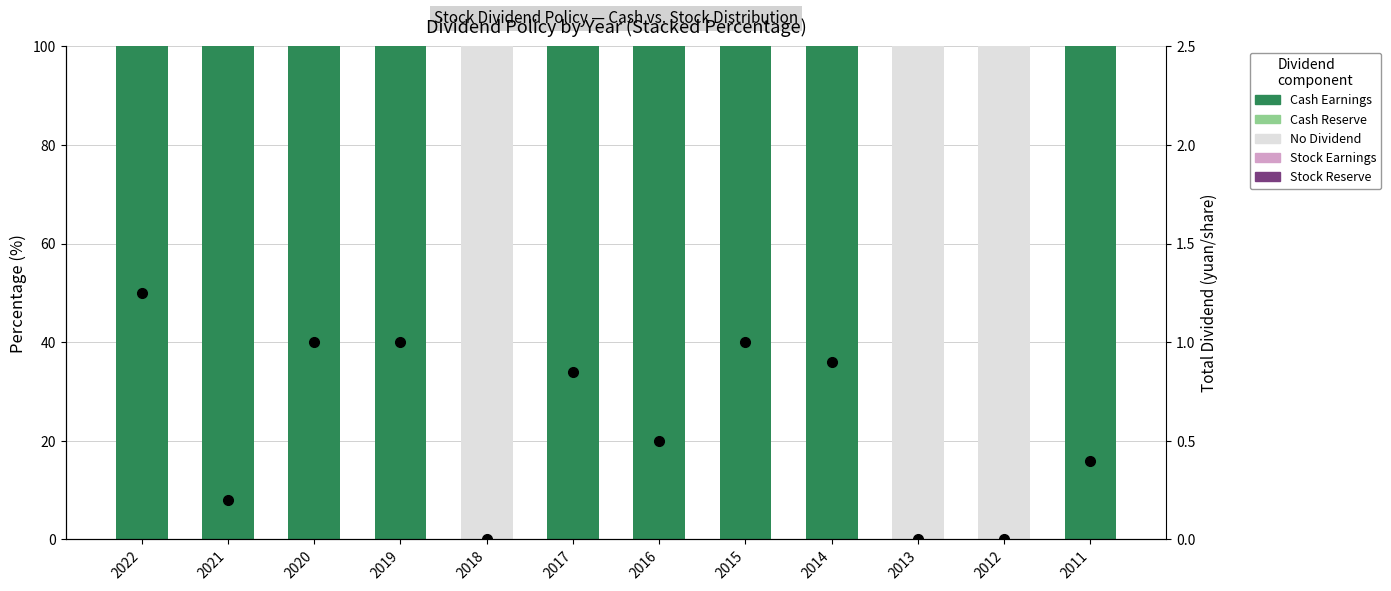

Is the value of Stock Reserve at 2012 greater than the value of Total Dividend (yuan/share) at 2021?

No